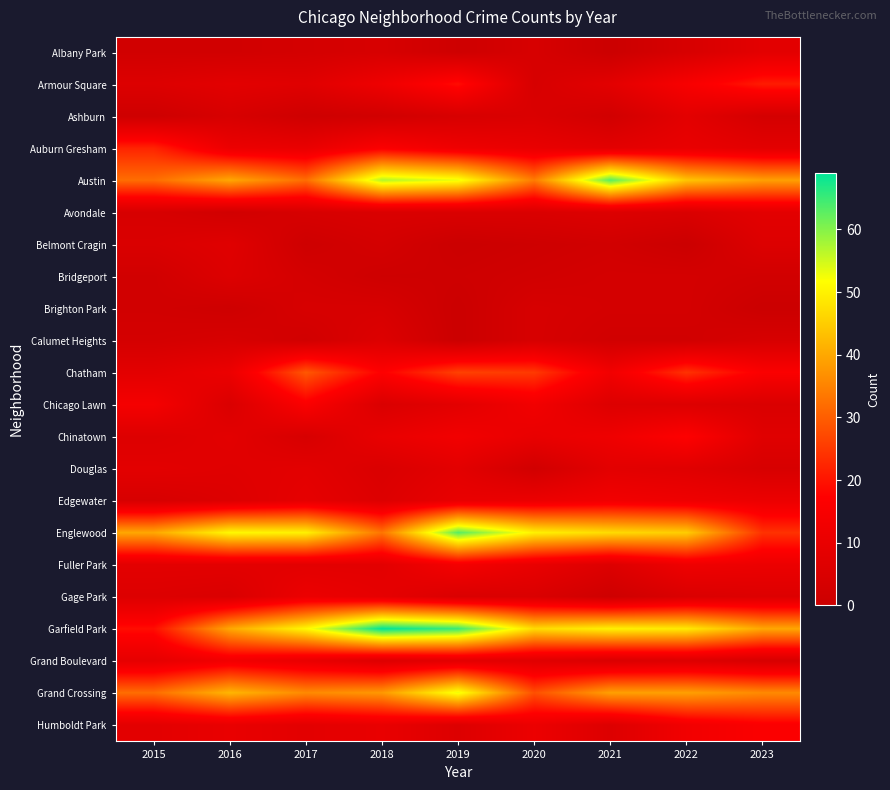

Reading left to right, list all the values displayed in this chart.

Albany Park: 2015=2	2016=2	2017=3	2018=4	2019=1	2020=4	2021=0	2022=4	2023=8
Armour Square: 2015=6	2016=8	2017=7	2018=12	2019=19	2020=4	2021=8	2022=15	2023=21
Ashburn: 2015=1	2016=4	2017=1	2018=2	2019=4	2020=5	2021=2	2022=8	2023=3
Auburn Gresham: 2015=22	2016=11	2017=10	2018=16	2019=12	2020=10	2021=8	2022=10	2023=8
Austin: 2015=32	2016=40	2017=32	2018=57	2019=53	2020=34	2021=63	2022=44	2023=39
Avondale: 2015=4	2016=2	2017=4	2018=5	2019=5	2020=5	2021=6	2022=5	2023=8
Belmont Cragin: 2015=5	2016=7	2017=1	2018=3	2019=0	2020=1	2021=2	2022=0	2023=6
Bridgeport: 2015=2	2016=6	2017=3	2018=1	2019=1	2020=2	2021=3	2022=3	2023=2
Brighton Park: 2015=2	2016=1	2017=4	2018=4	2019=0	2020=4	2021=3	2022=3	2023=0
Calumet Heights: 2015=3	2016=4	2017=2	2018=6	2019=0	2020=4	2021=2	2022=2	2023=4
Chatham: 2015=8	2016=11	2017=29	2018=17	2019=26	2020=25	2021=13	2022=24	2023=16
Chicago Lawn: 2015=14	2016=5	2017=16	2018=5	2019=8	2020=13	2021=6	2022=6	2023=5
Chinatown: 2015=6	2016=8	2017=4	2018=10	2019=13	2020=10	2021=12	2022=17	2023=7
Douglas: 2015=8	2016=7	2017=8	2018=5	2019=8	2020=2	2021=8	2022=7	2023=4
Edgewater: 2015=4	2016=6	2017=9	2018=6	2019=10	2020=11	2021=13	2022=12	2023=11
Englewood: 2015=40	2016=51	2017=50	2018=33	2019=63	2020=50	2021=47	2022=45	2023=24
Fuller Park: 2015=8	2016=8	2017=8	2018=8	2019=14	2020=10	2021=6	2022=12	2023=11
Gage Park: 2015=6	2016=5	2017=11	2018=9	2019=5	2020=5	2021=1	2022=5	2023=6
Garfield Park: 2015=19	2016=40	2017=51	2018=69	2019=65	2020=47	2021=50	2022=49	2023=40
Grand Boulevard: 2015=9	2016=13	2017=10	2018=6	2019=8	2020=7	2021=5	2022=6	2023=4
Grand Crossing: 2015=32	2016=42	2017=36	2018=38	2019=53	2020=28	2021=39	2022=39	2023=36
Humboldt Park: 2015=8	2016=10	2017=8	2018=10	2019=6	2020=11	2021=6	2022=13	2023=16